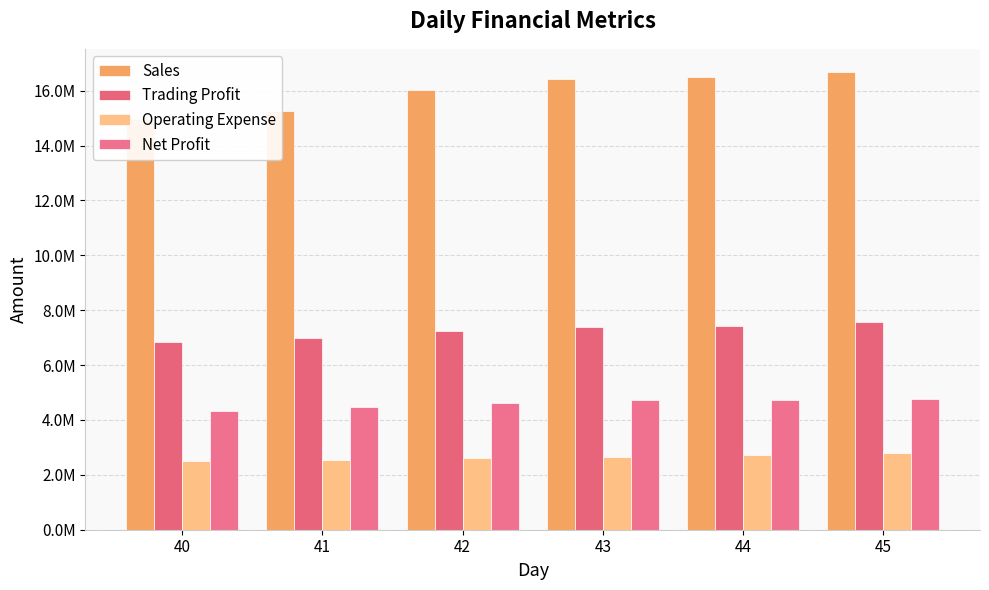

Reading left to right, what are all the values shown in this chart?

Sales: 40=14972002	41=15245567	42=16036710	43=16419732	44=16505517	45=16690916
Trading Profit: 40=6826607	41=6999952	42=7239914	43=7388344	44=7432176	45=7572367
Operating Expense: 40=2491997	41=2538820	42=2607643	43=2654566	44=2714909	45=2805252
Net Profit: 40=4334610	41=4461132	42=4632271	43=4733778	44=4717267	45=4767115